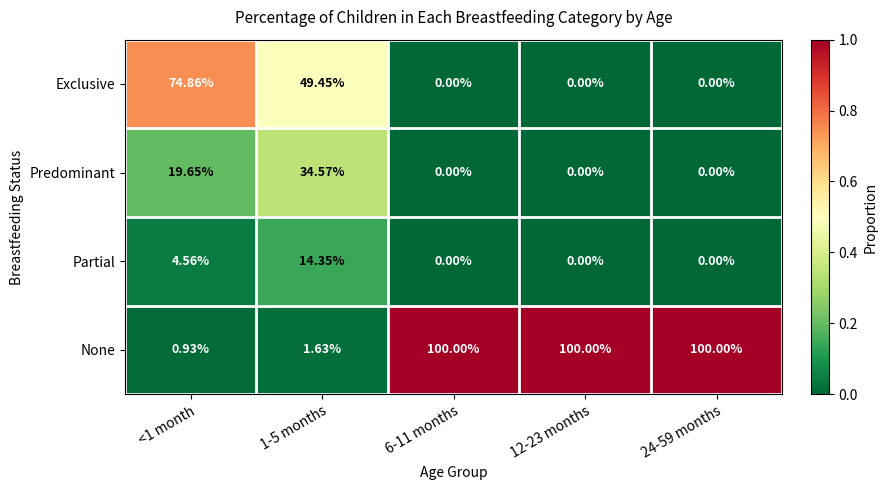

What is the total value across all series at 1-5 months?

100.0